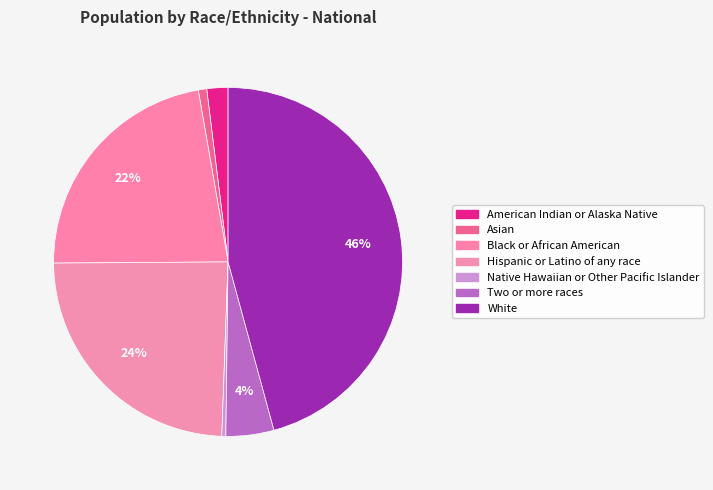

Count the number of slices in the pie.

7